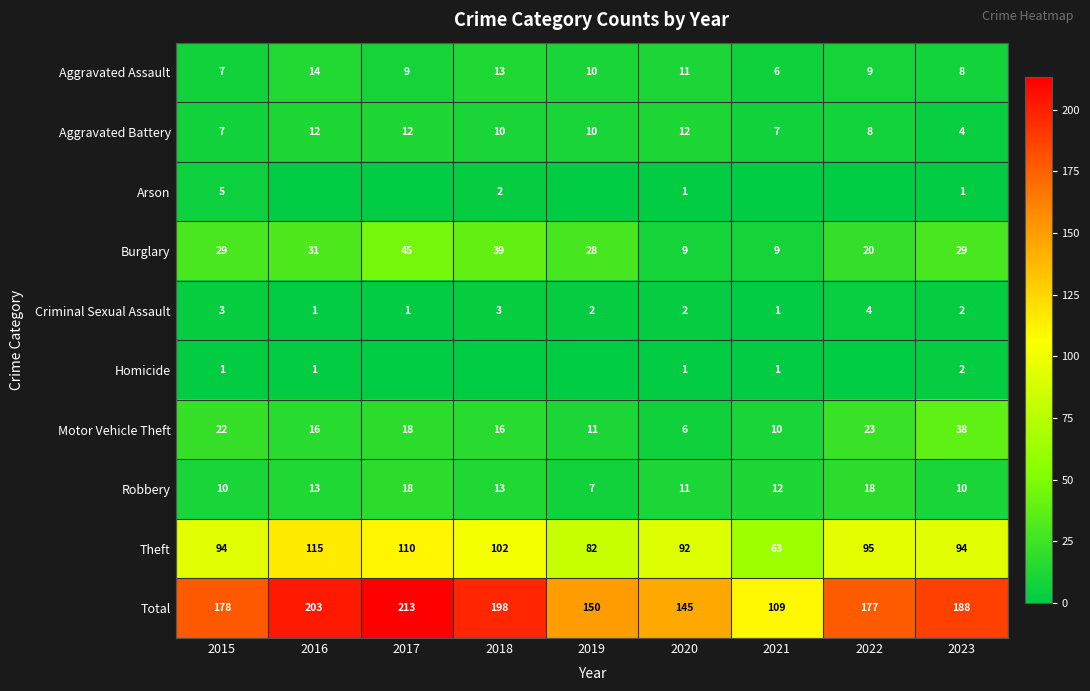

At how many categories does at least one series exceed 25?

9